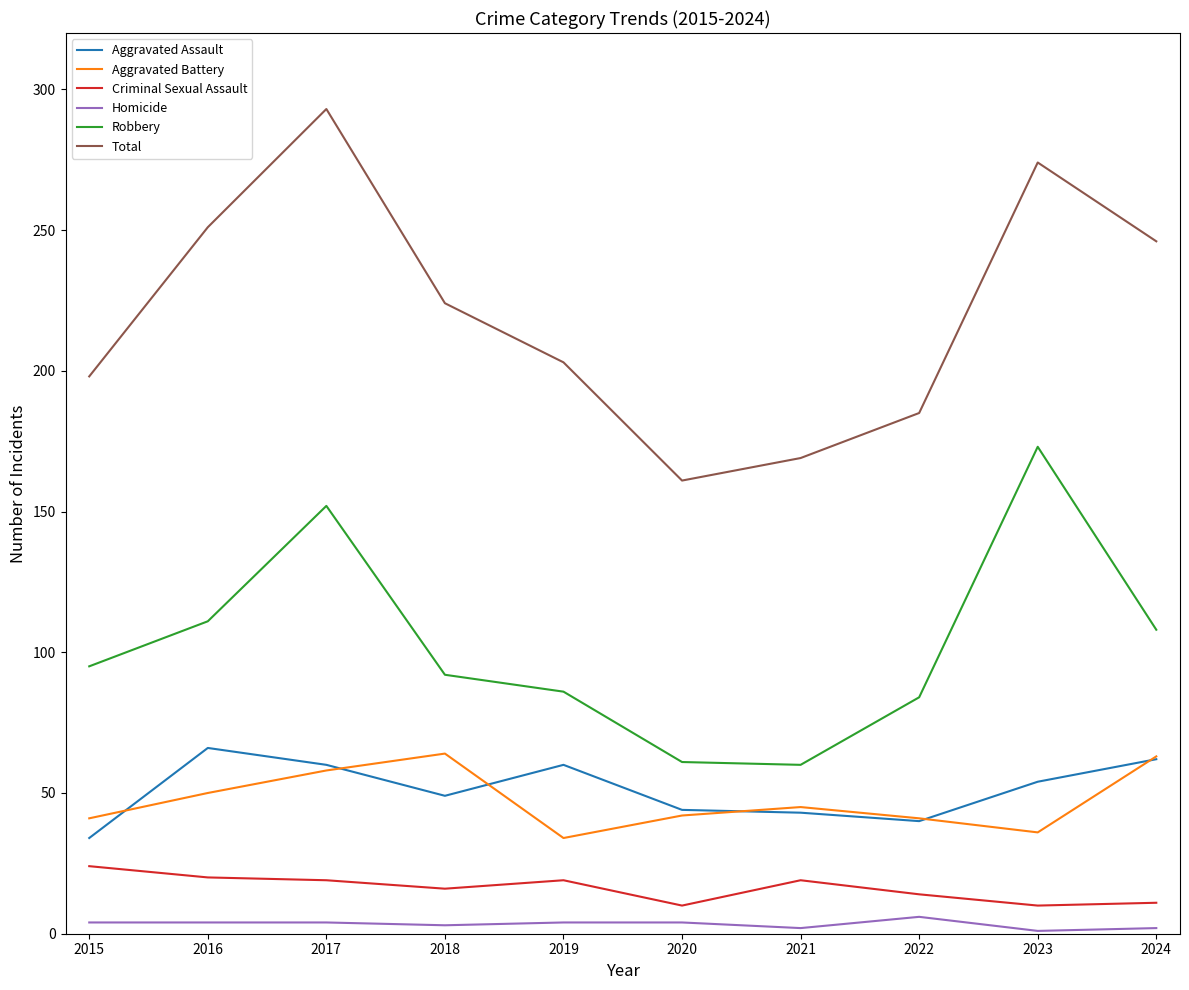

Which series has the largest total across all categories?

Total